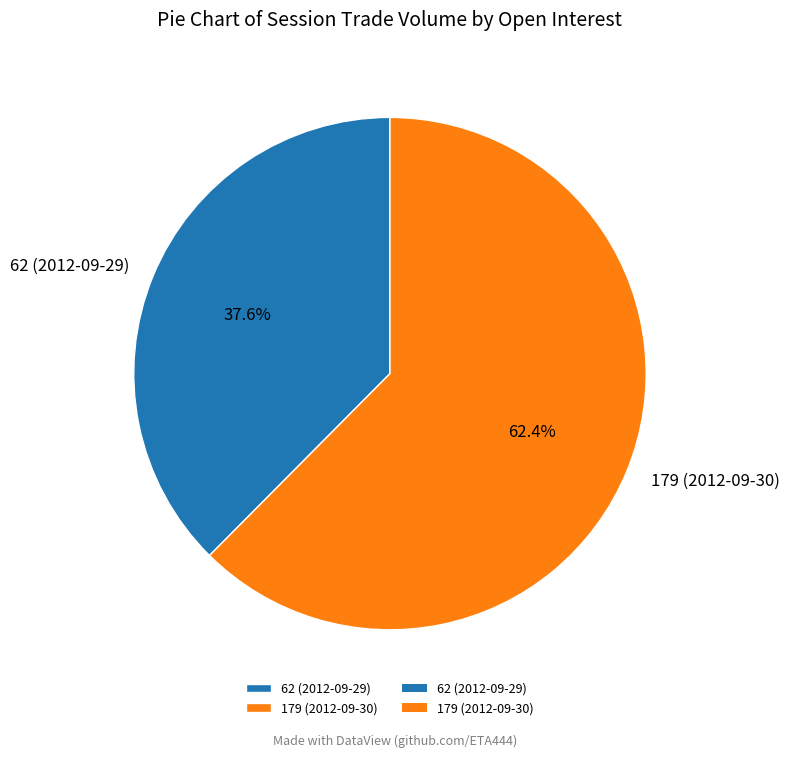

Is there a majority slice in this chart?

Yes